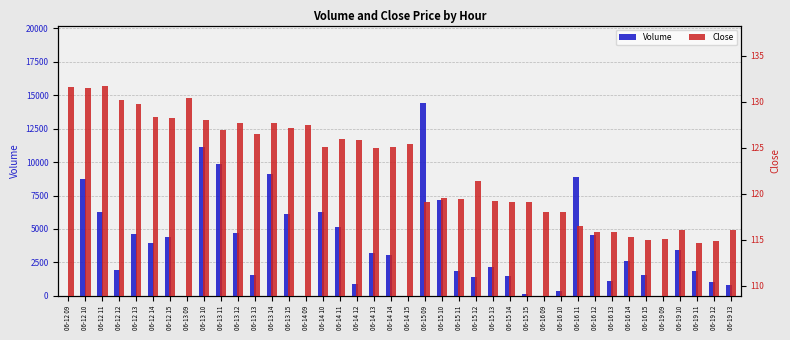

What is the sum of all Volume values?

145824.0